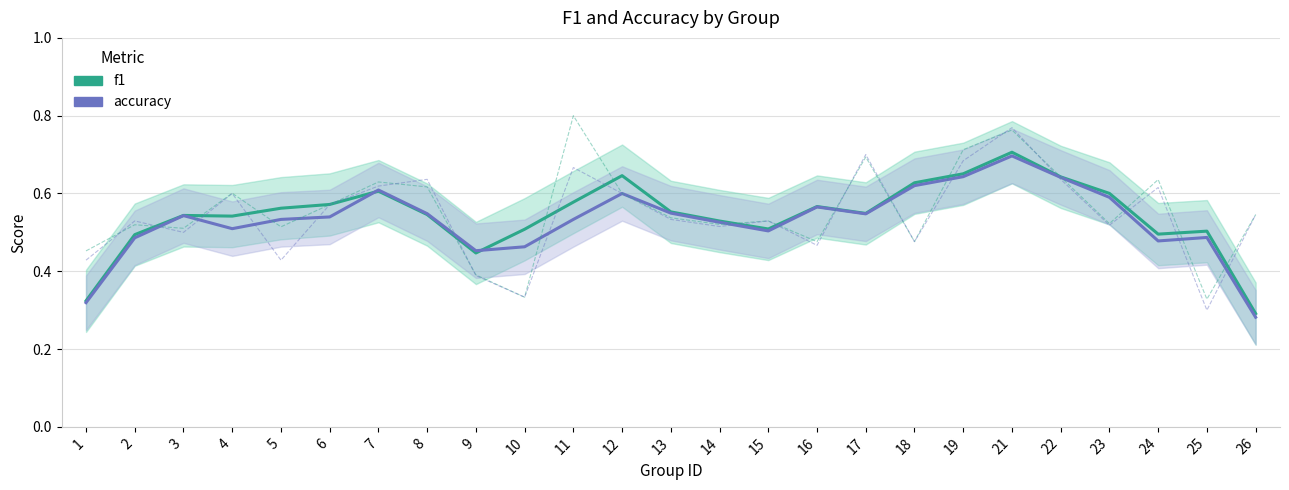

Is the value of accuracy at 5 greater than the value of f1 at 6?

No